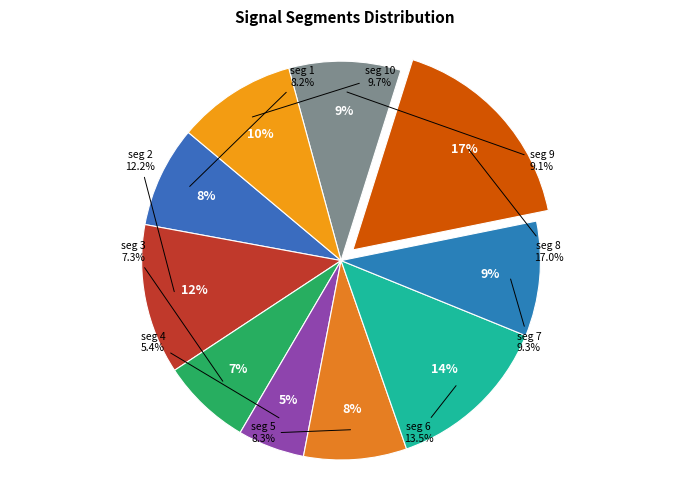

What is the largest slice in the pie chart?

signal segment 8